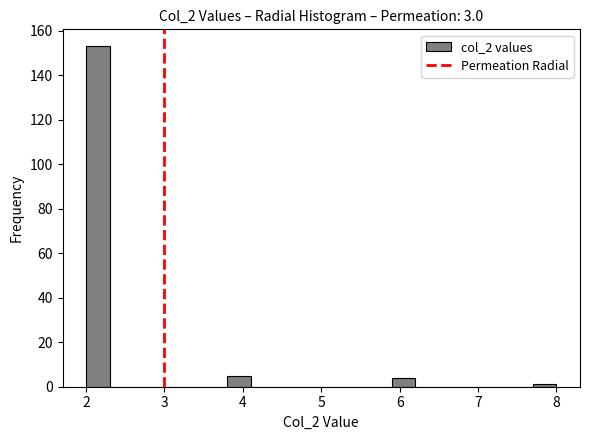

Read against the x-axis, roughly where is the centre of the tallest bar?

2.2